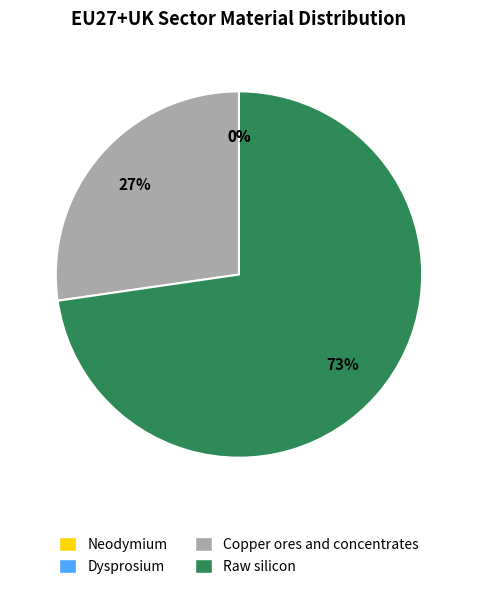

To the nearest percent, what is the average slice percentage?

25%